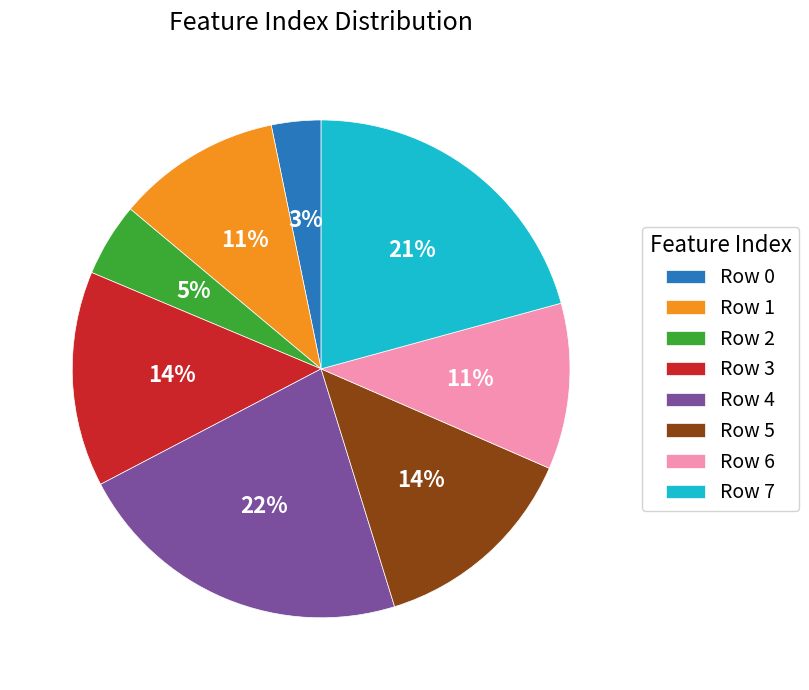

What is the smallest slice in the pie chart?

Row 0